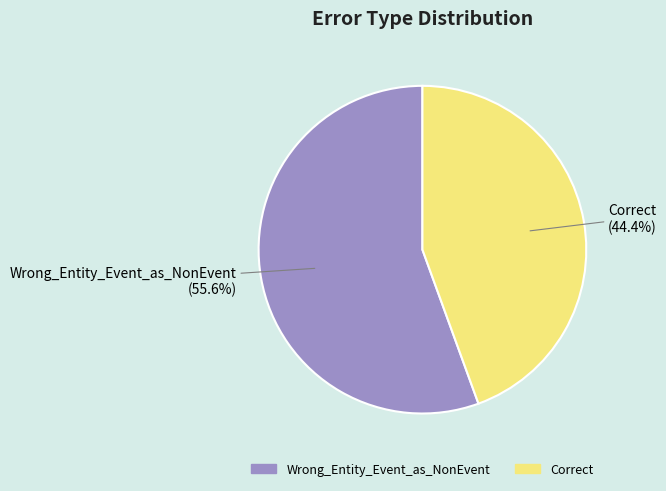

Is it true that Correct is 44% of the pie?

True